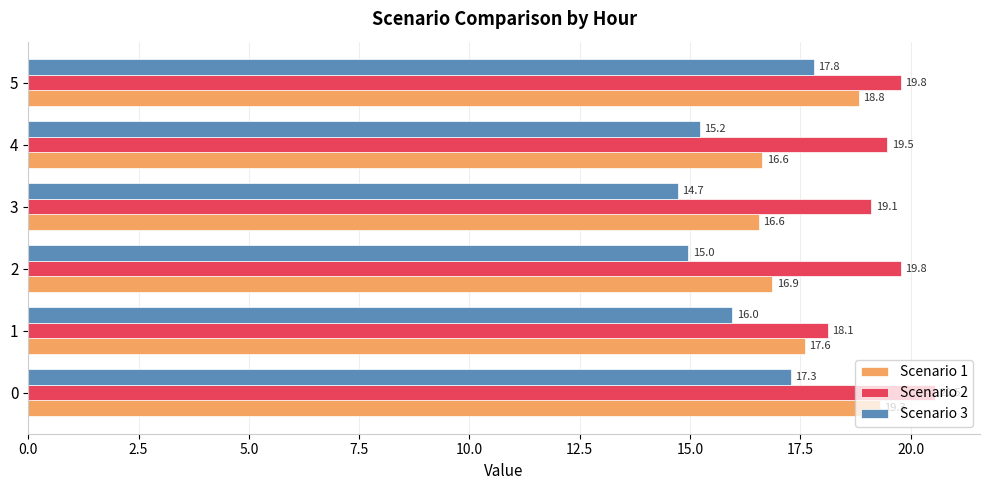

List the series in order of their overall mean, highest first.

Scenario 2, Scenario 1, Scenario 3